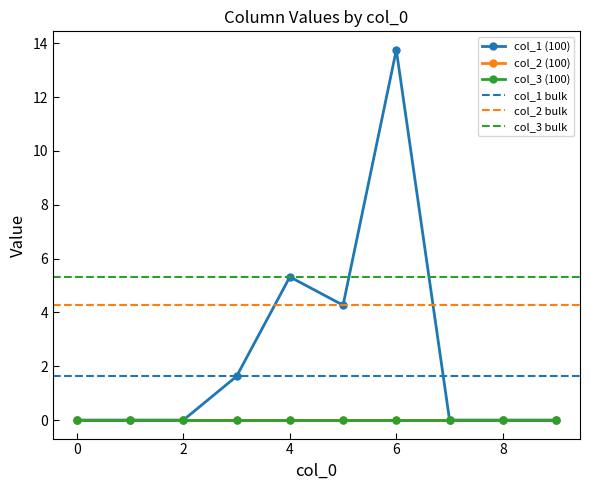

Reading left to right, transcribe all the data shown in this chart.

1: 0=0.0	1=0.0	2=0.0	3=1.6	4=5.3	5=4.3	6=13.8	7=0.0	8=0.0	9=0.0
2: 0=0.0	1=0.0	2=0.0	3=0.0	4=0.0	5=0.0	6=0.0	7=0.0	8=0.0	9=0.0
3: 0=0.0	1=0.0	2=0.0	3=0.0	4=0.0	5=0.0	6=0.0	7=0.0	8=0.0	9=0.0
4: 0=0.0	1=0.0	2=0.0	3=0.0	4=0.0	5=0.0	6=0.0	7=0.0	8=0.0	9=0.0
5: 0=0.0	1=0.0	2=0.0	3=0.0	4=0.0	5=0.0	6=0.0	7=0.0	8=0.0	9=0.0
6: 0=0.0	1=0.0	2=0.0	3=0.0	4=0.0	5=0.0	6=0.0	7=0.0	8=0.0	9=0.0